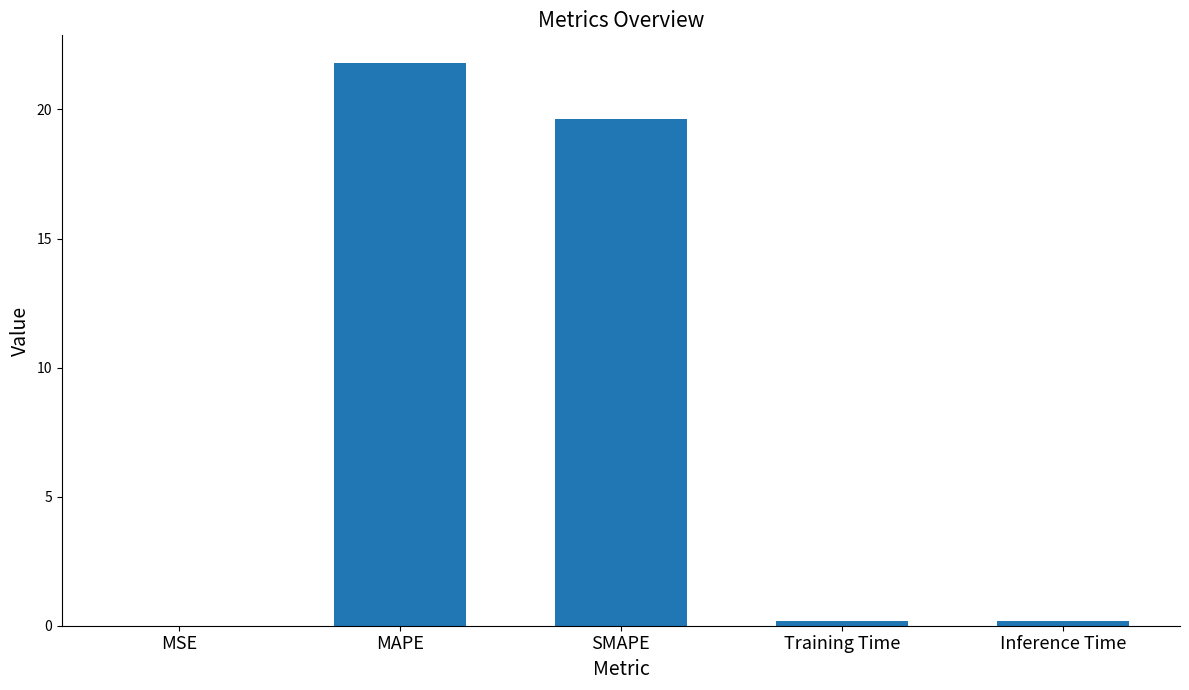

Which has a higher value, MAPE or SMAPE?

MAPE